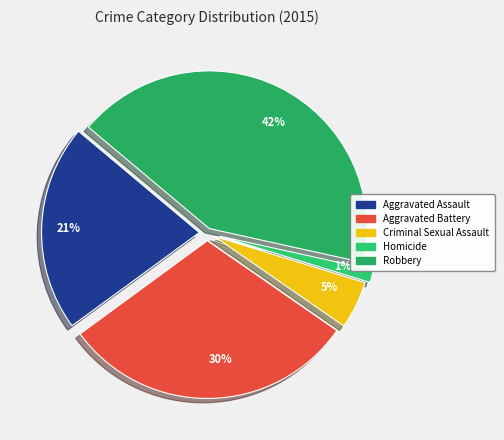

Rank the categories by value from highest to lowest.

42%, 30%, 21%, 5%, 1%